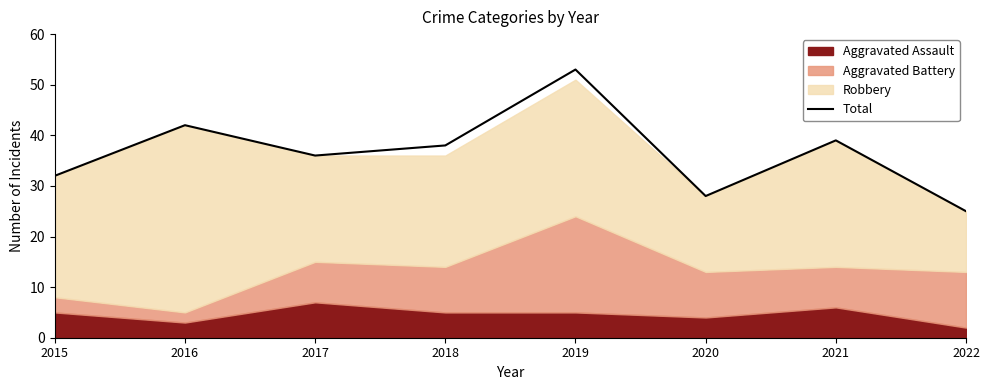

Approximately how many times larger is the value at 2019 compared to 2022?

2.1